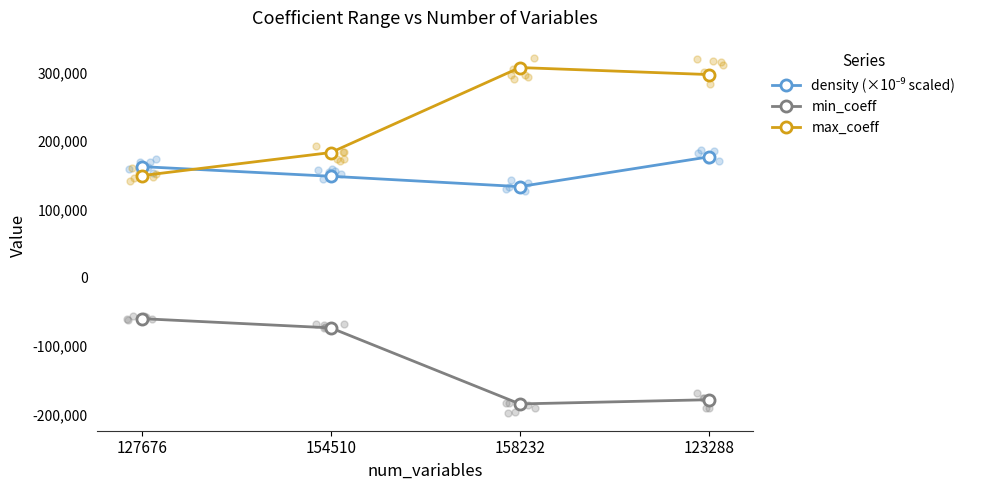

Which series reaches the minimum Y coordinate?

min_coeff